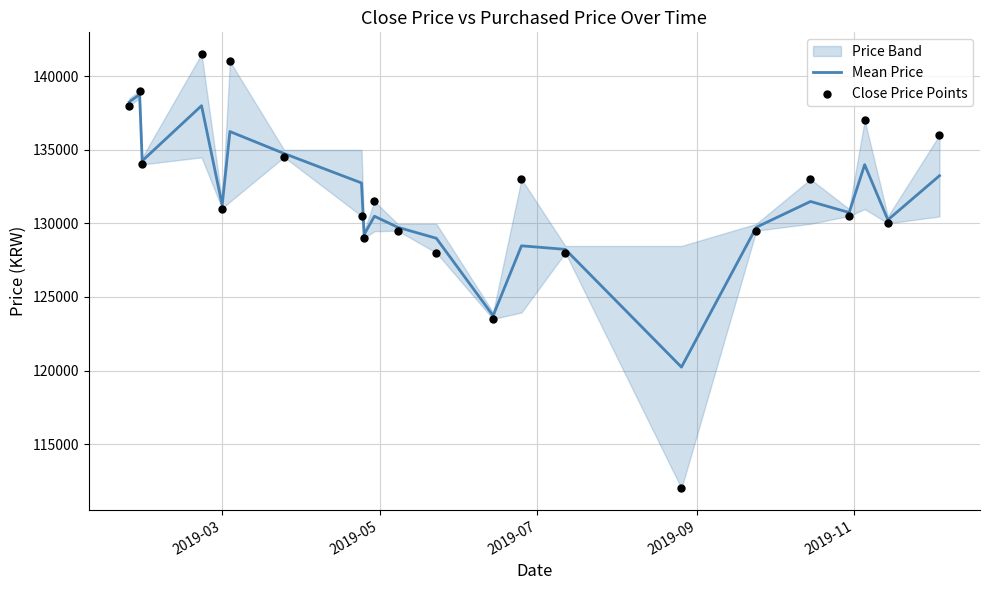

Which series reaches the minimum Y coordinate?

Close Price Points